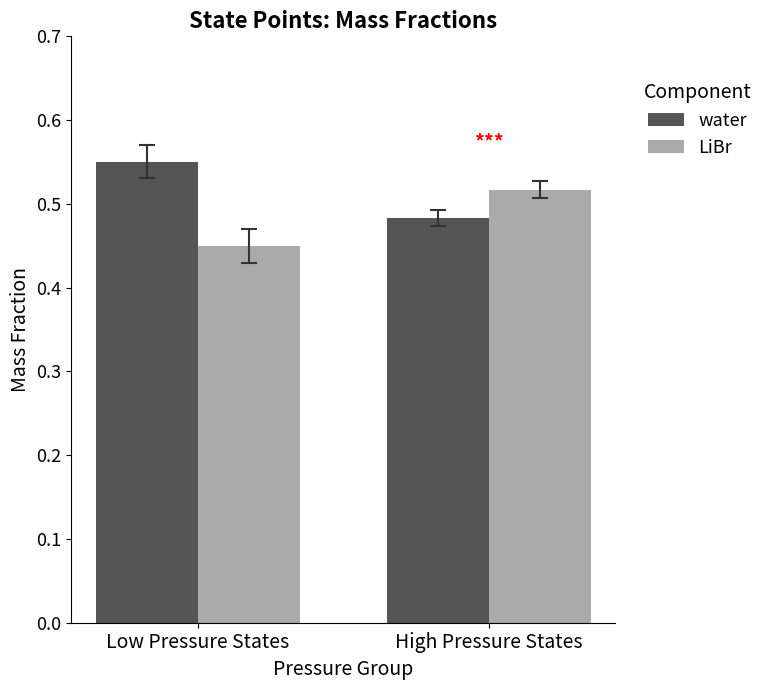

How many bars are there in each group?

2